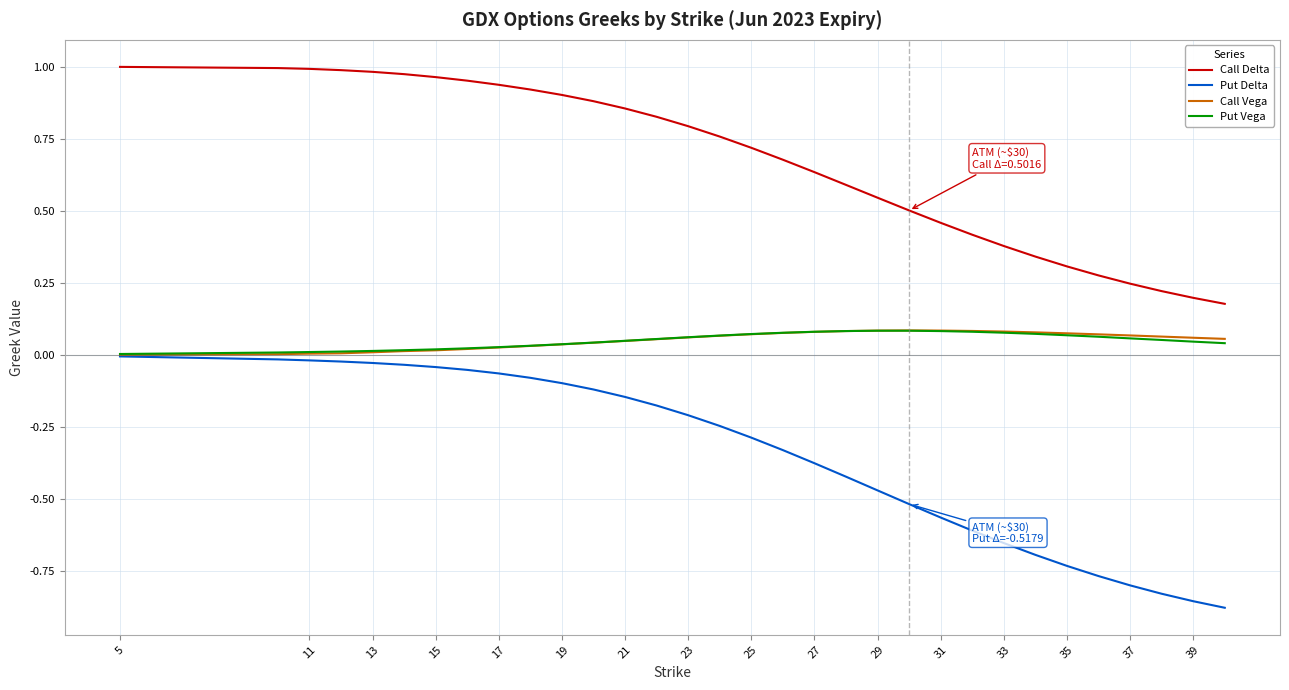

What is the sum of all Put Vega values?

1.6